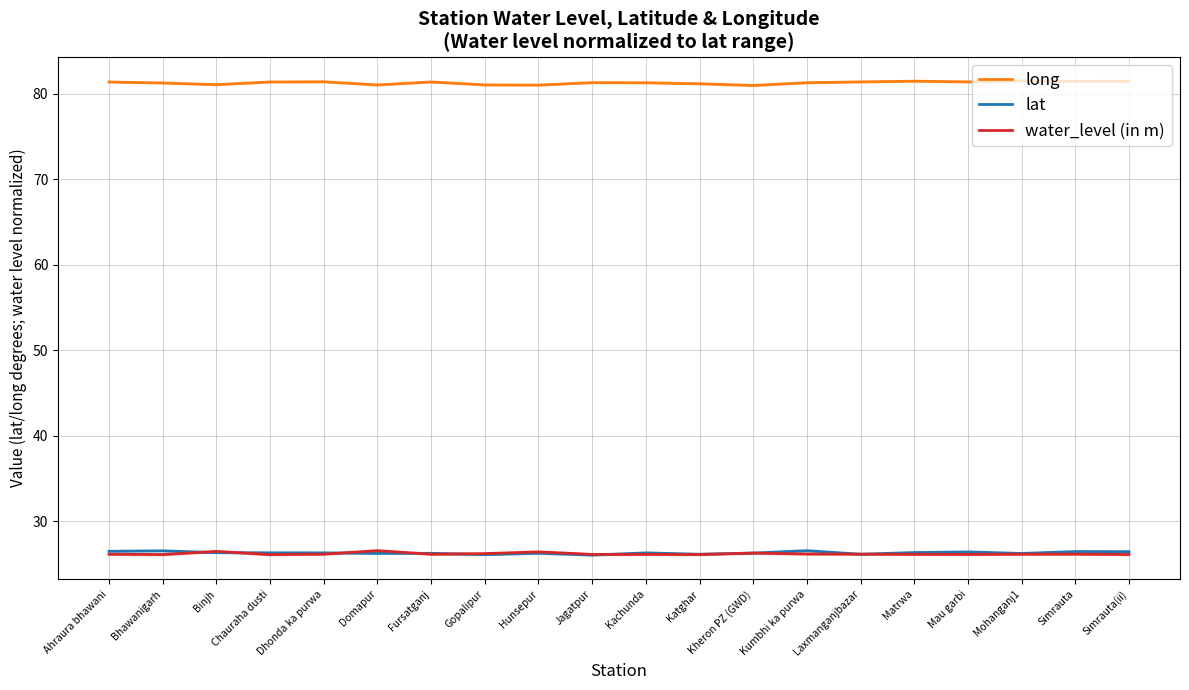

Where is the first local minimum for long?

Binjh